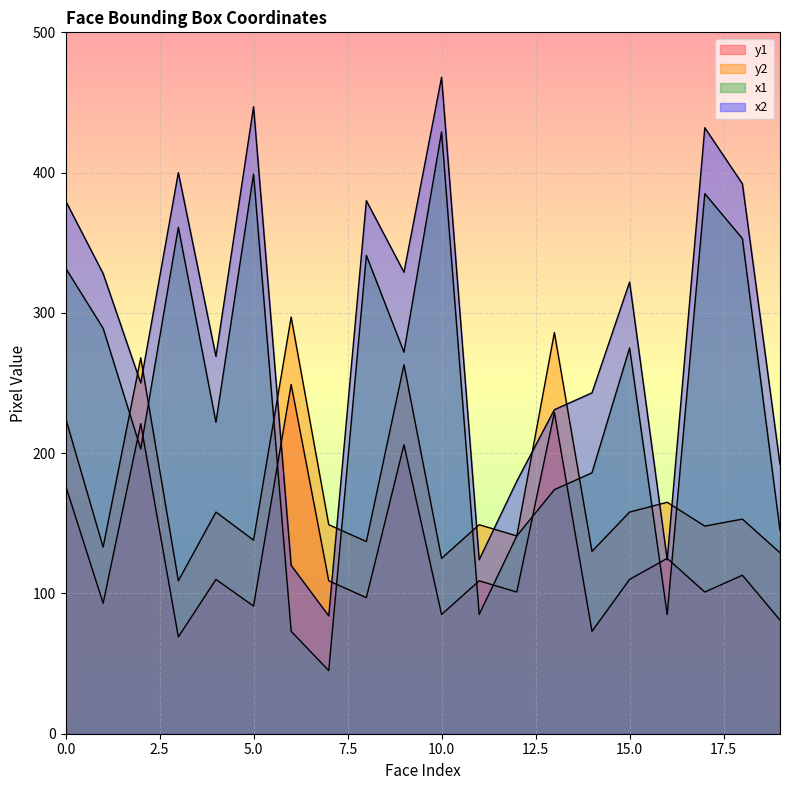

Does the chart display data point markers on the line(s)?

No